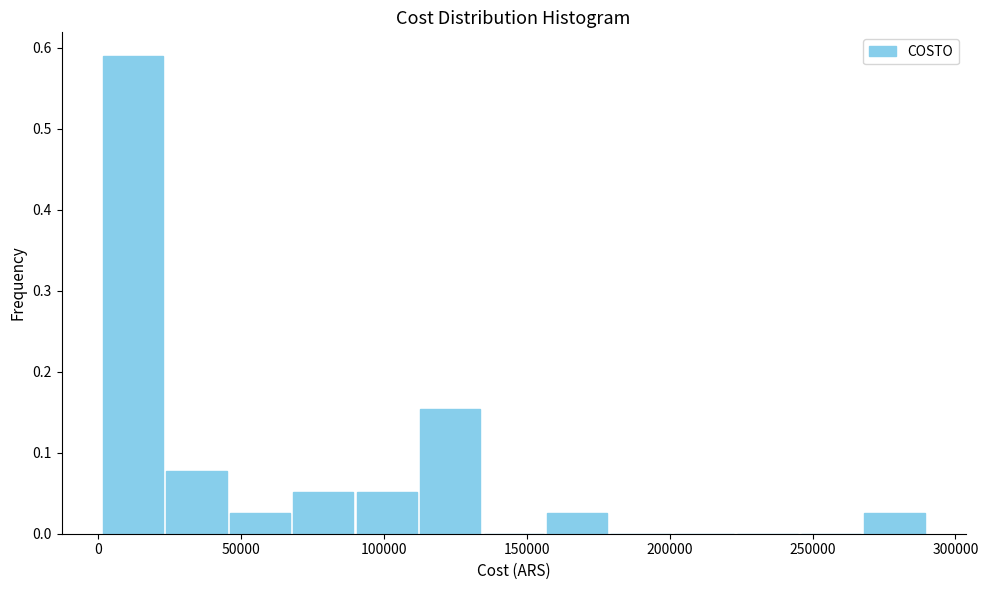

Reading left to right, transcribe this chart: for each bar, give the range it covers on the x-axis and its height. Neither the bar edges nor the heights are printed on the chart, so give them approximately, as read against the axes.

0 to 25000: 0.59
25000 to 45000: 0.08
45000 to 70000: 0.03
70000 to 90000: 0.05
90000 to 110000: 0.05
110000 to 135000: 0.15
135000 to 155000: 0
155000 to 180000: 0.03
180000 to 200000: 0
200000 to 225000: 0
225000 to 245000: 0
245000 to 270000: 0
270000 to 290000: 0.03